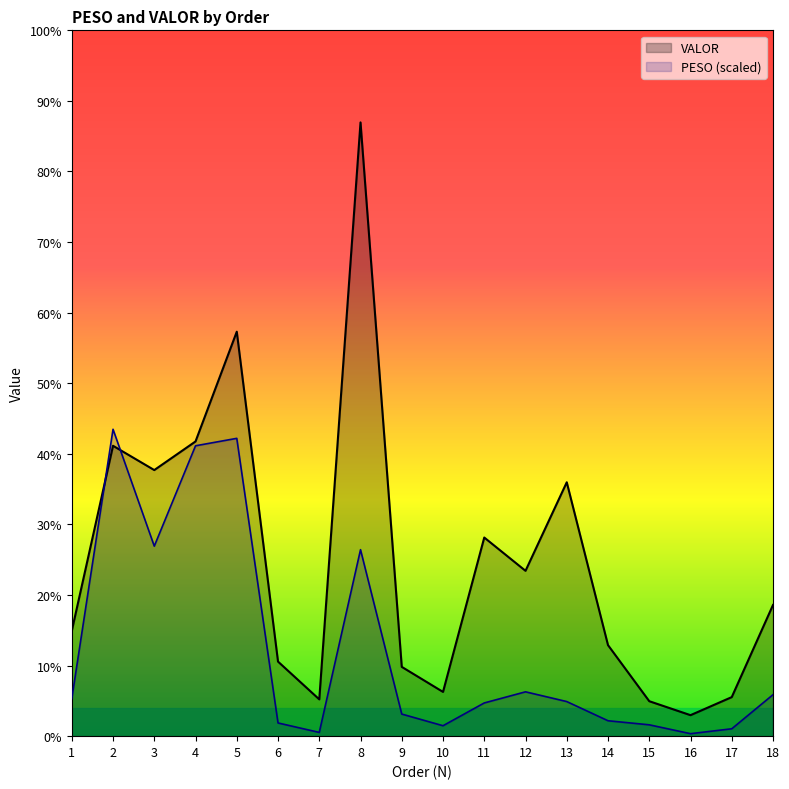

How many interior local peaks does the PESO series have?

4